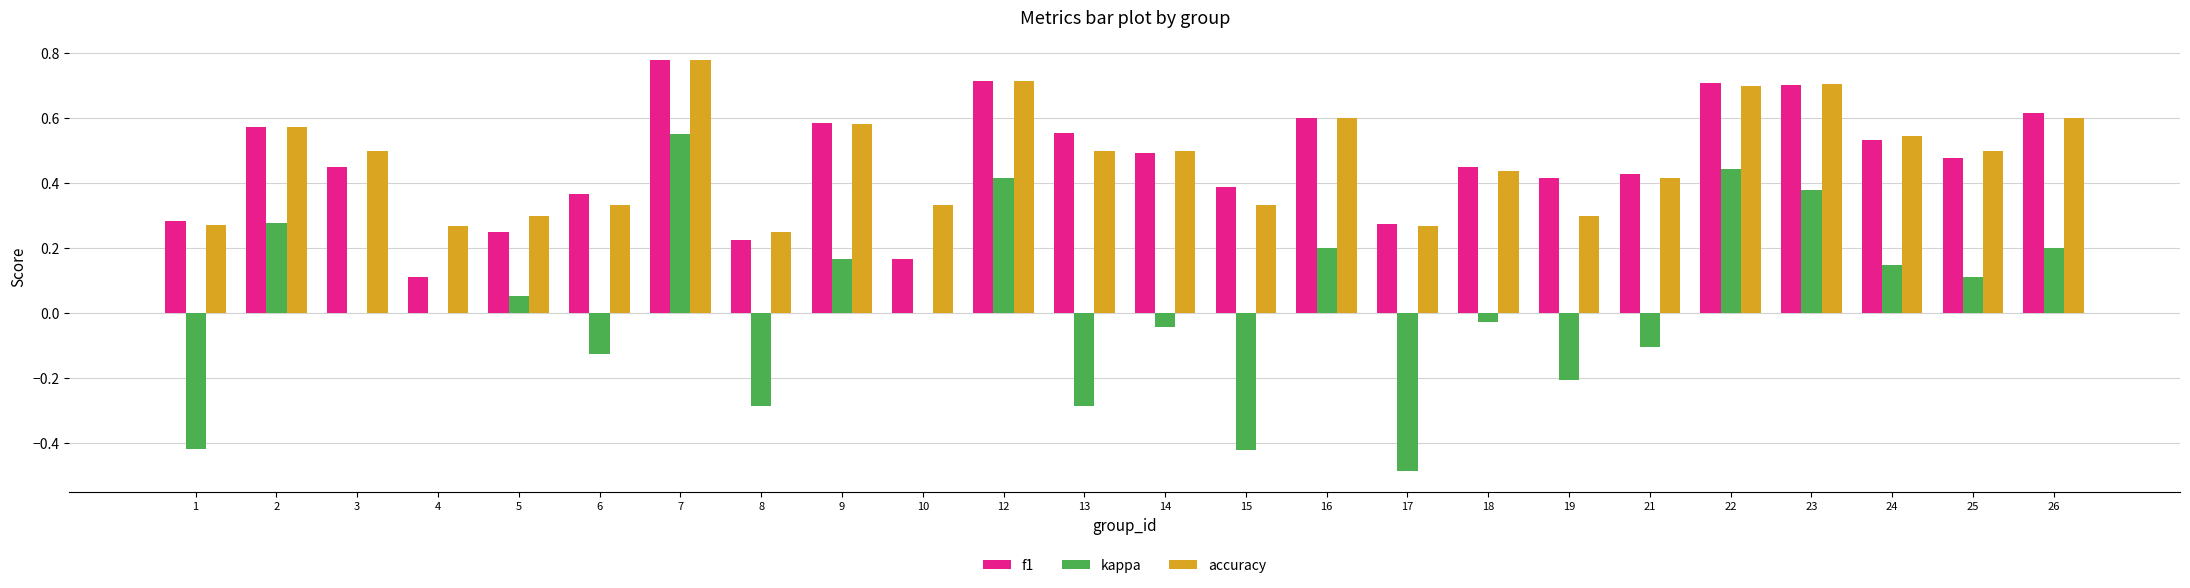

What is the sum of all f1 values?

11.1